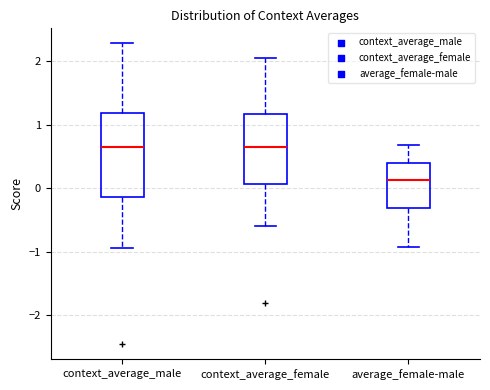

Which box's median line is the lowest?

average_female-male